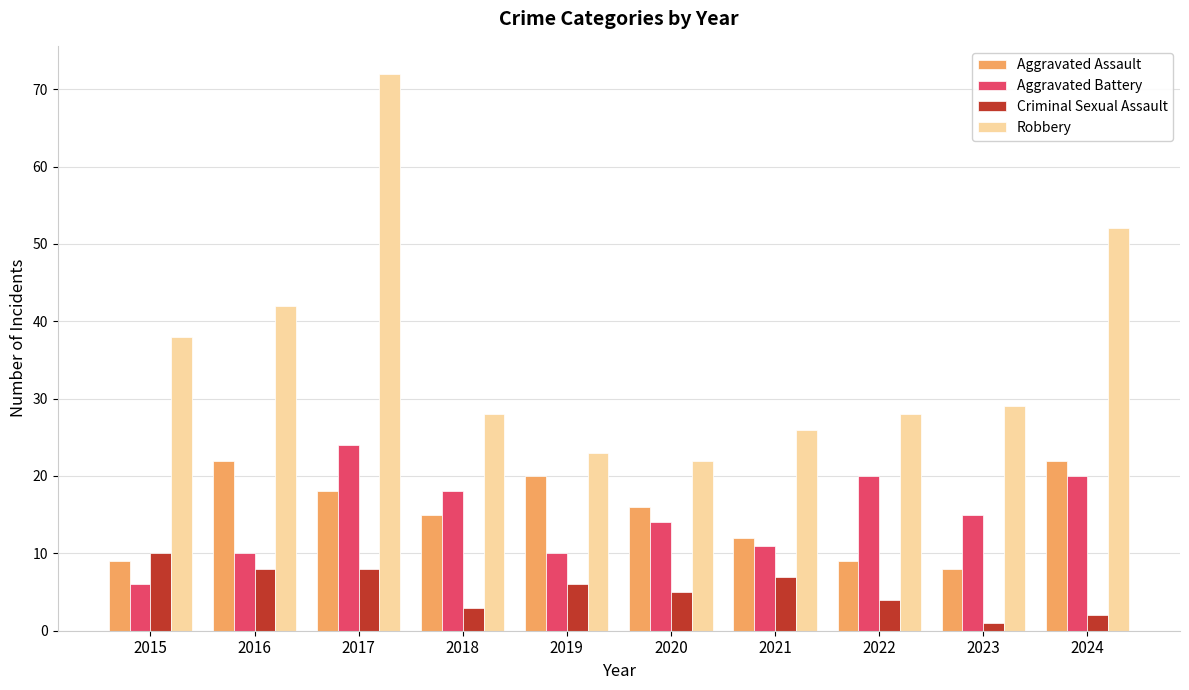

Reading left to right, list all the values displayed in this chart.

Aggravated Assault: 2015=9	2016=22	2017=18	2018=15	2019=20	2020=16	2021=12	2022=9	2023=8	2024=22
Aggravated Battery: 2015=6	2016=10	2017=24	2018=18	2019=10	2020=14	2021=11	2022=20	2023=15	2024=20
Criminal Sexual Assault: 2015=10	2016=8	2017=8	2018=3	2019=6	2020=5	2021=7	2022=4	2023=1	2024=2
Robbery: 2015=38	2016=42	2017=72	2018=28	2019=23	2020=22	2021=26	2022=28	2023=29	2024=52